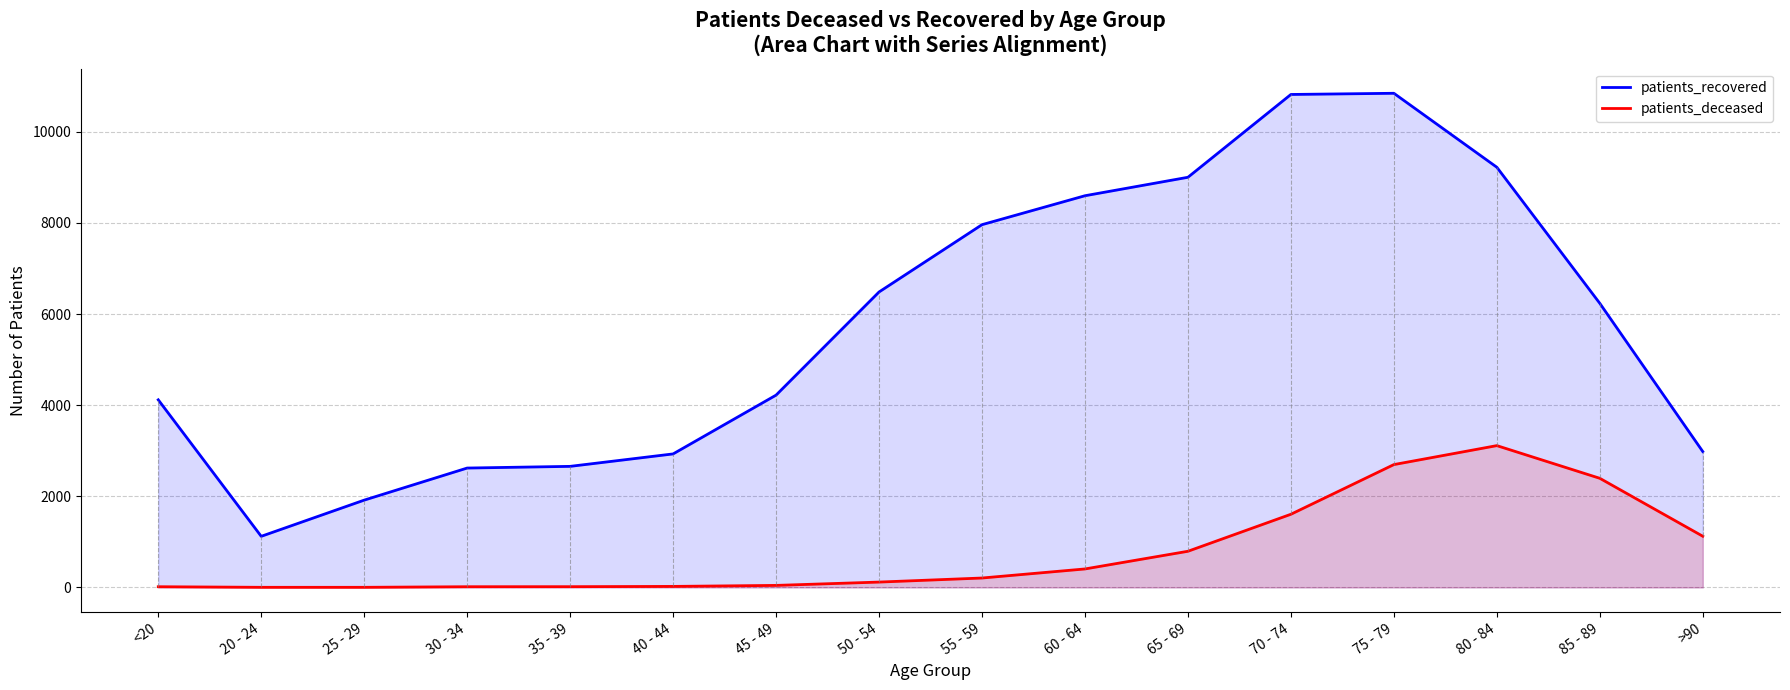

At which label is patients_deceased closest to 1557?

70 - 74